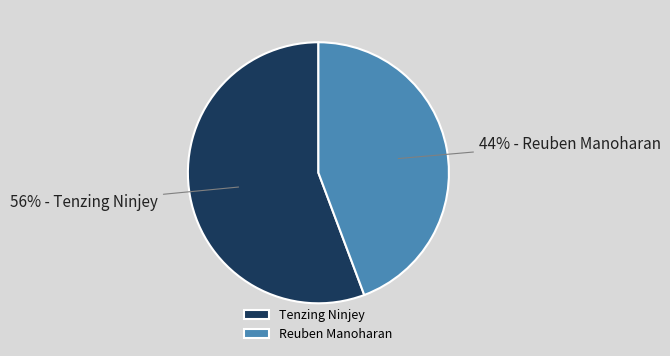

To the nearest percent, what is the combined percentage of Reuben Manoharan and Tenzing Ninjey?

100%